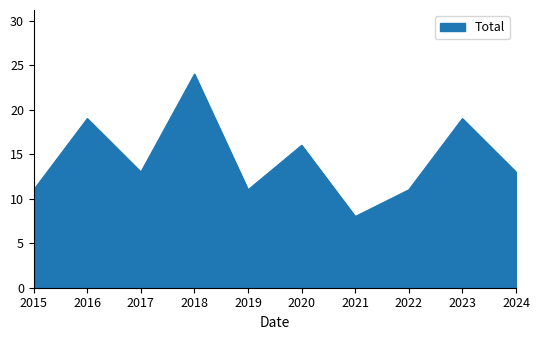

Between 2016 and 2015, which is larger?

2016